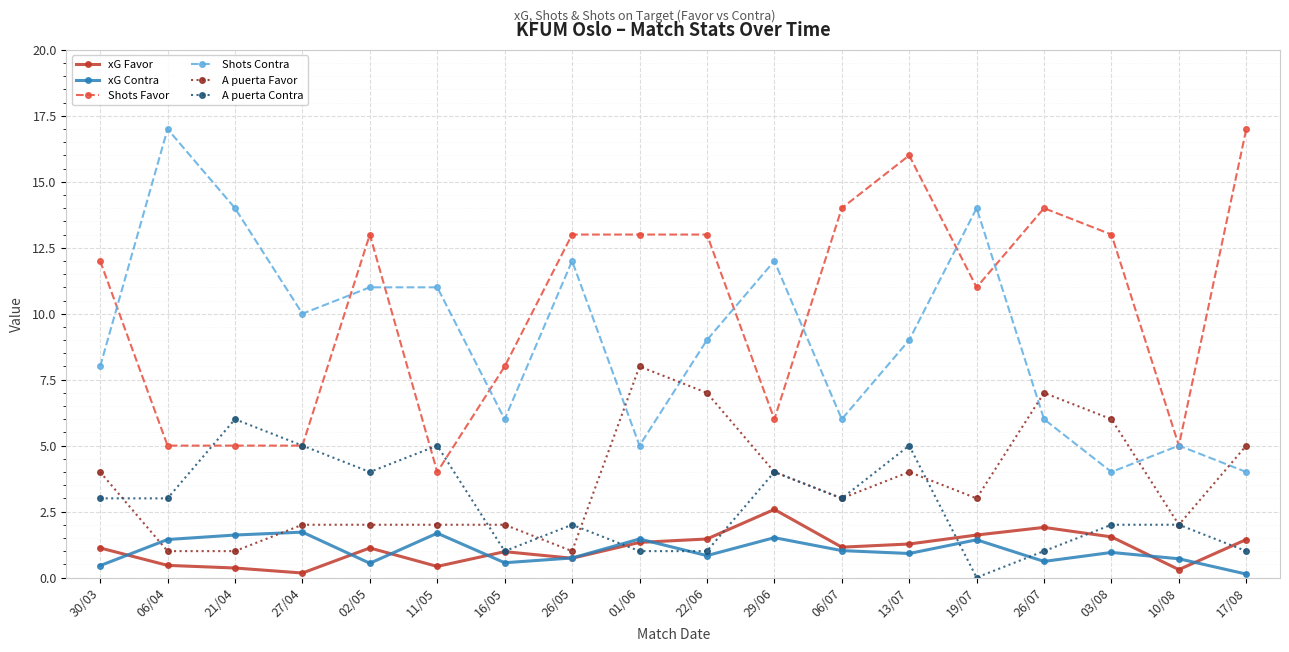

How many data points does each series have?

18